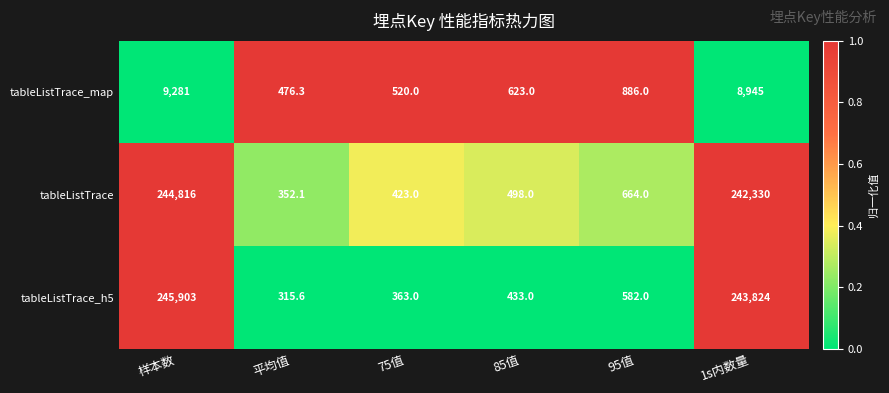

At which category is the sum across all series the highest?

样本数